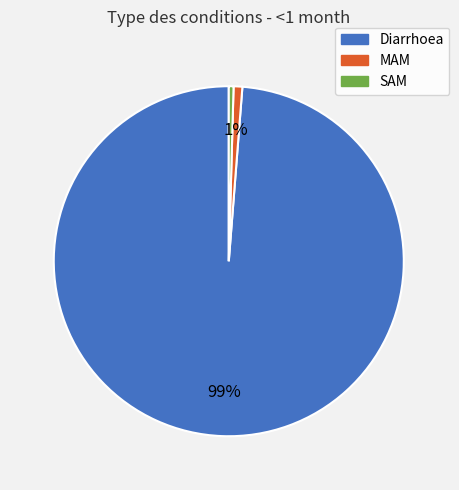

Do SAM and Diarrhoea together represent more than half of the pie?

Yes